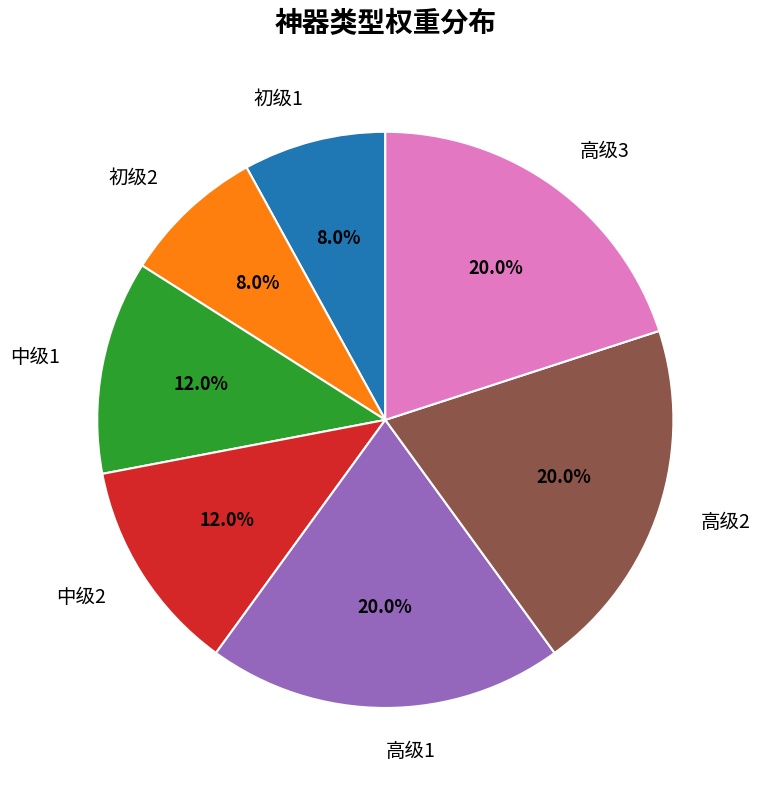

Do 中级1 and 高级3 together represent more than half of the pie?

No